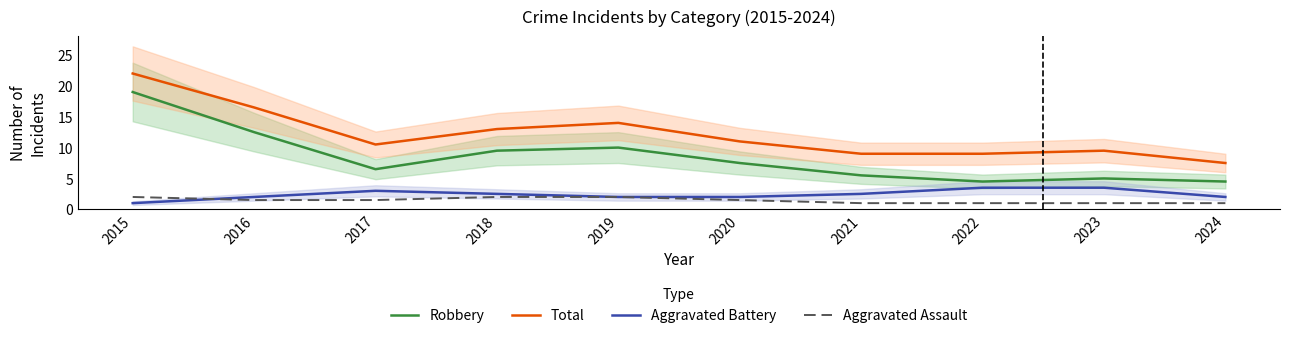

At 2015, list the series in order from largest to smallest.

Total, Robbery, Aggravated Assault, Aggravated Battery